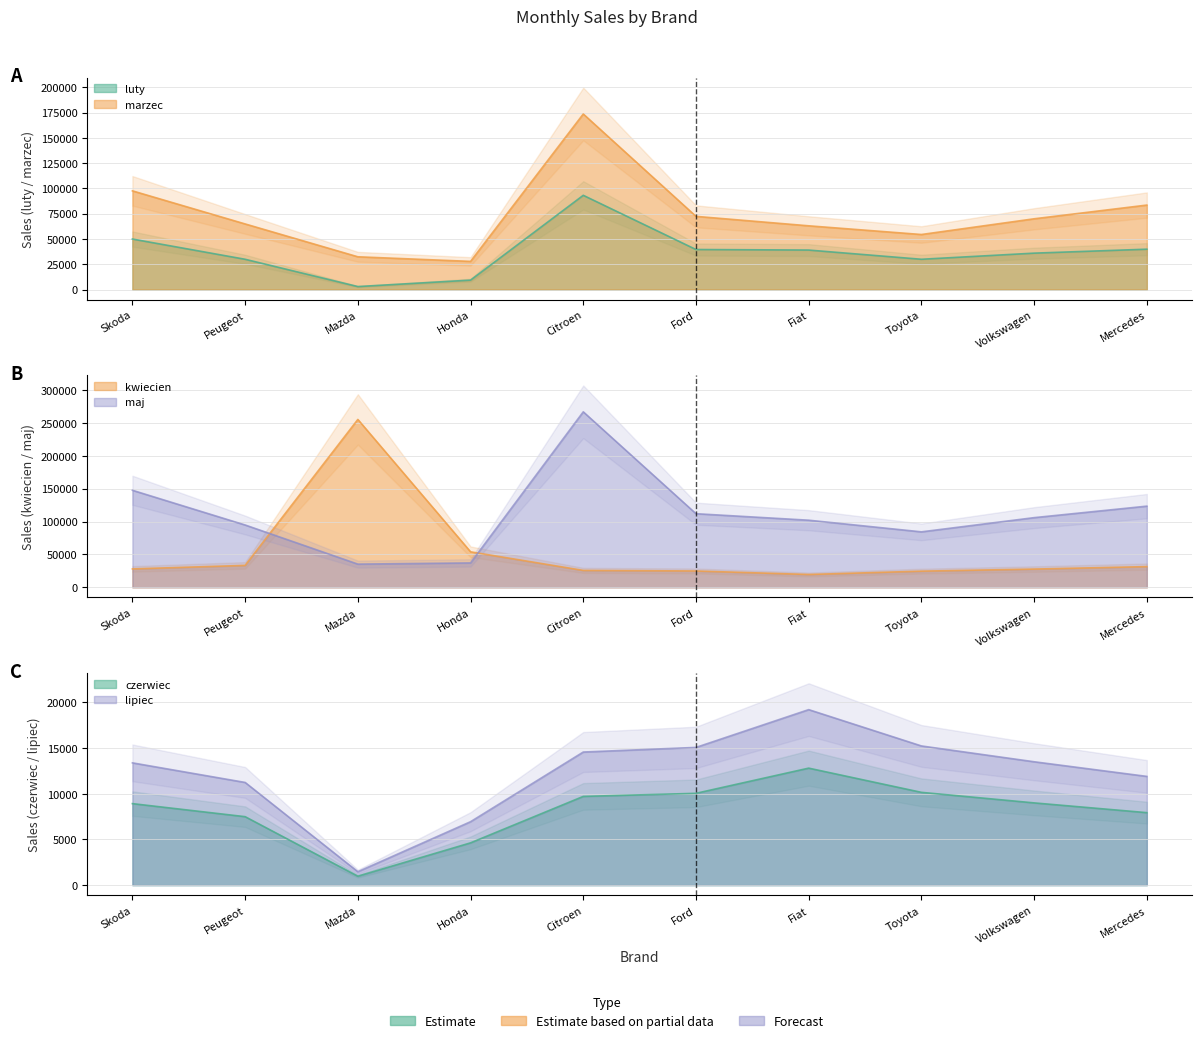

What is the lowest value of the kwiecien series?

19526